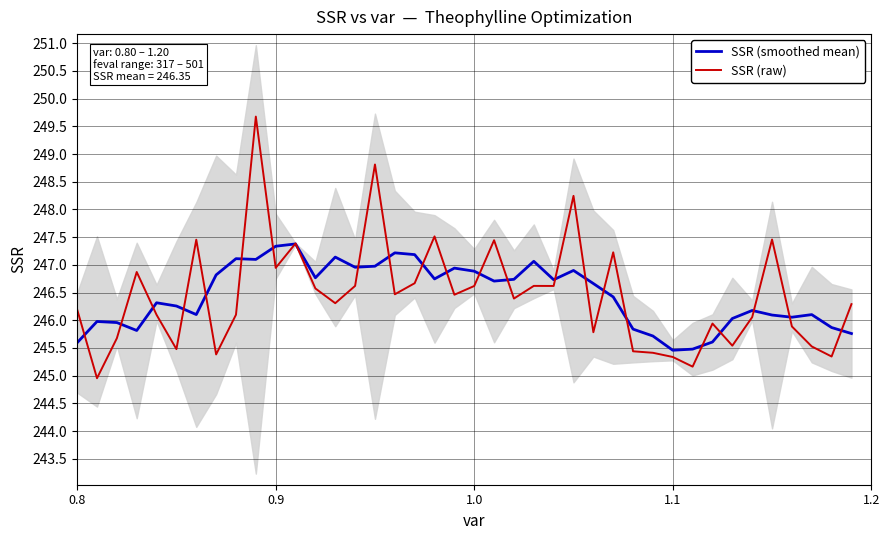

The value of SSR (raw) at 1.1 is 245.3. True or false?

True